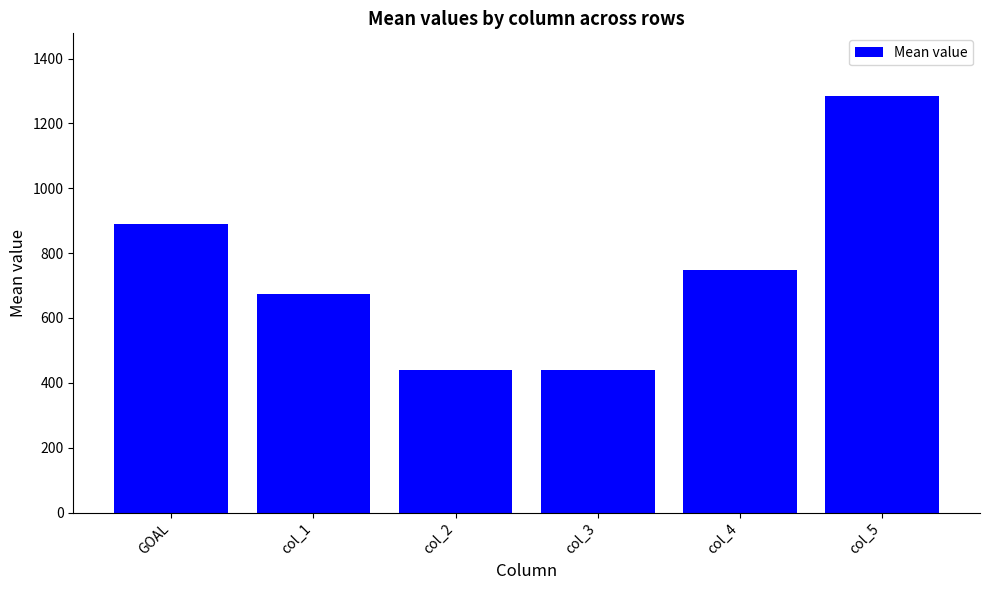

How many bars are there in total?

6